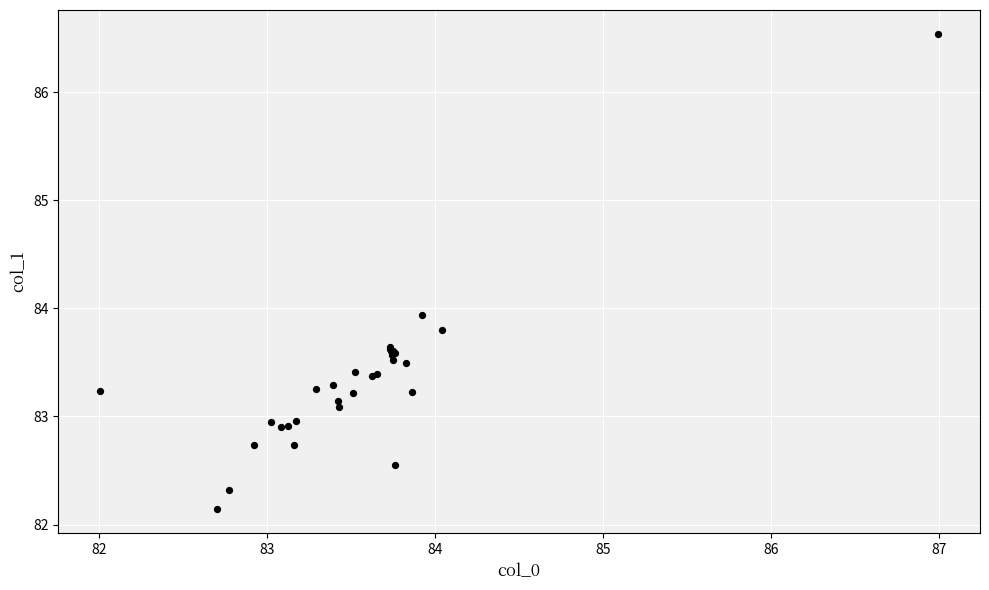

What Y value in the scatter plot is closest to 84?

83.9